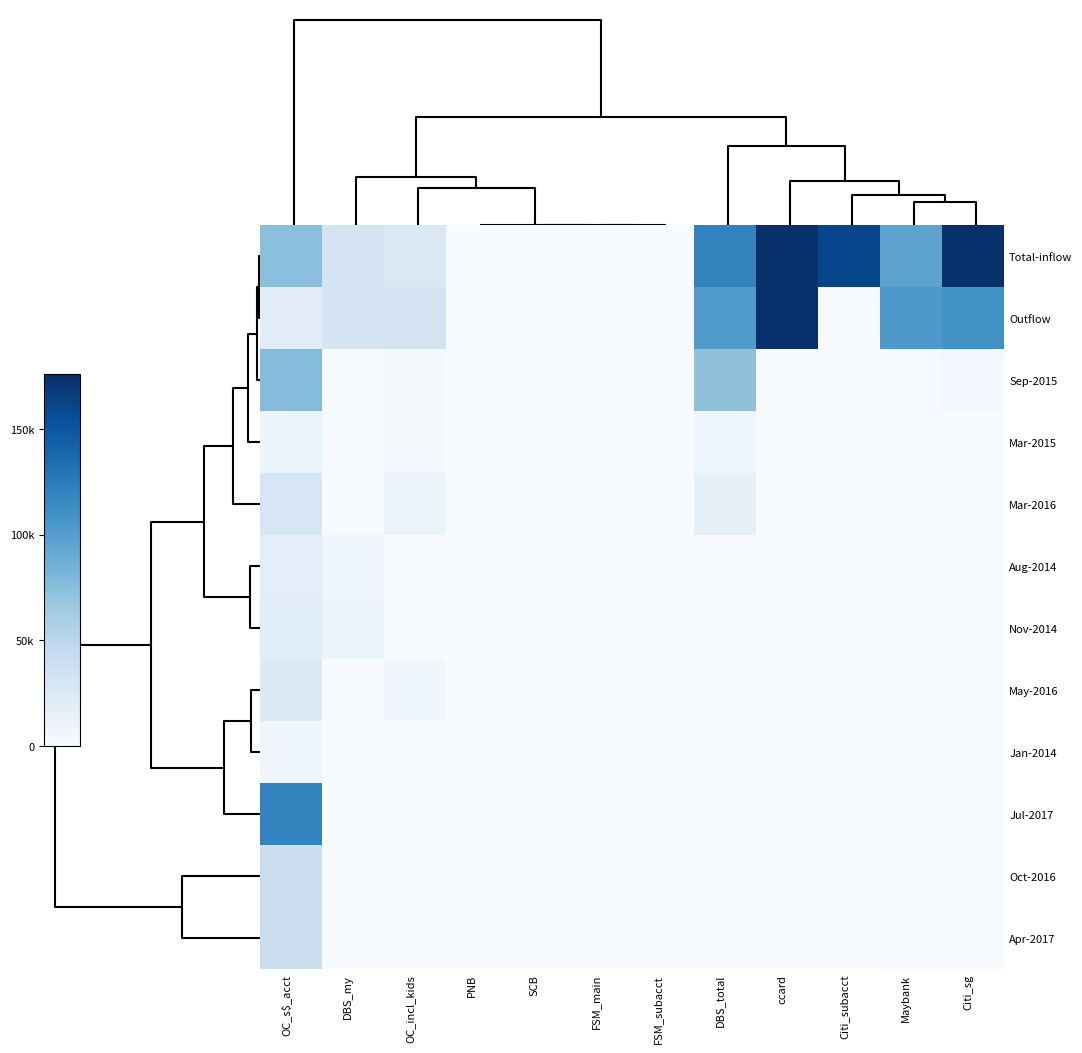

At how many categories does at least one series exceed 40842?

6